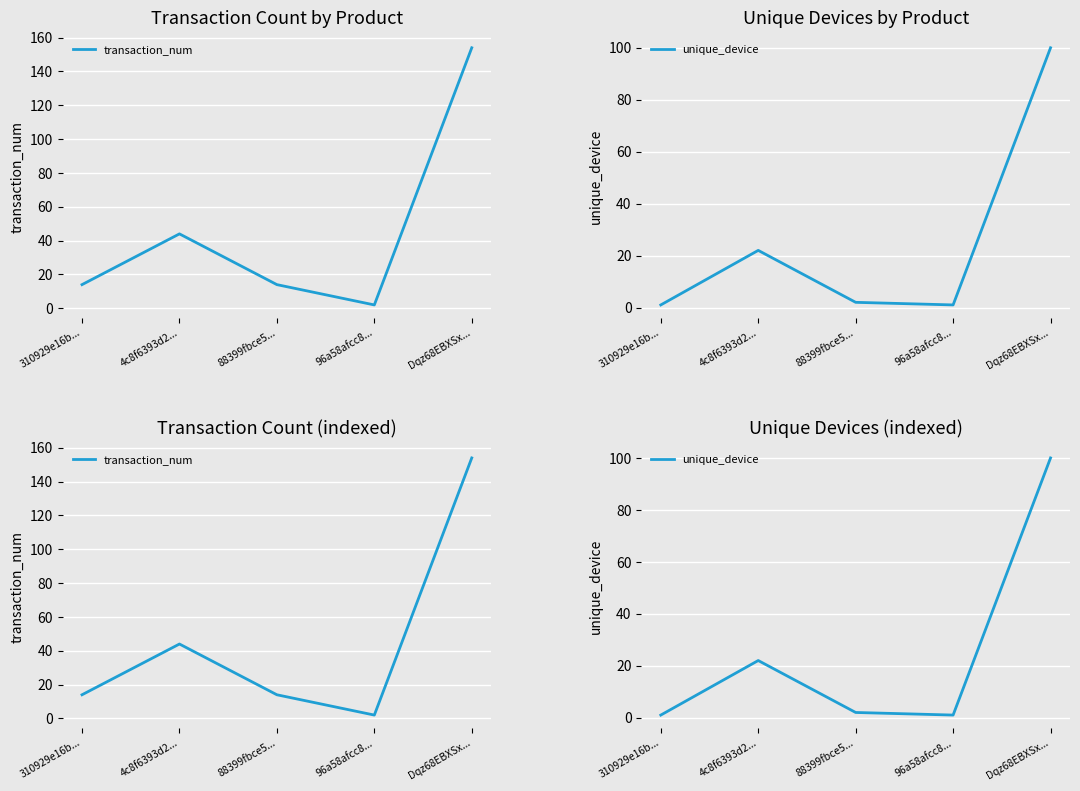

Rank the series by their maximum value, from lowest to highest.

unique_device, transaction_num